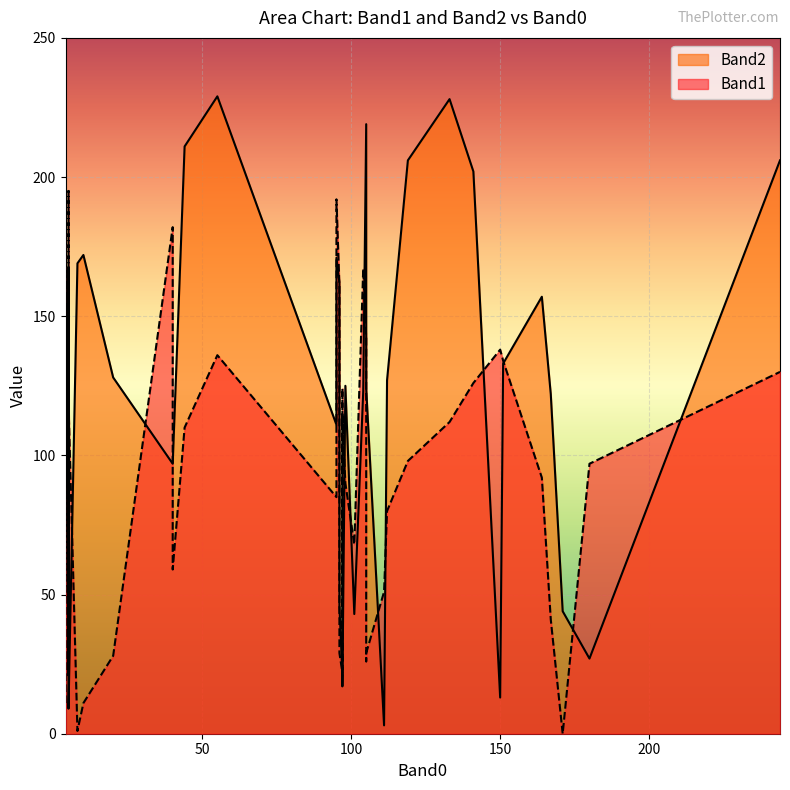

What is the label of the 24th point from the right?

20